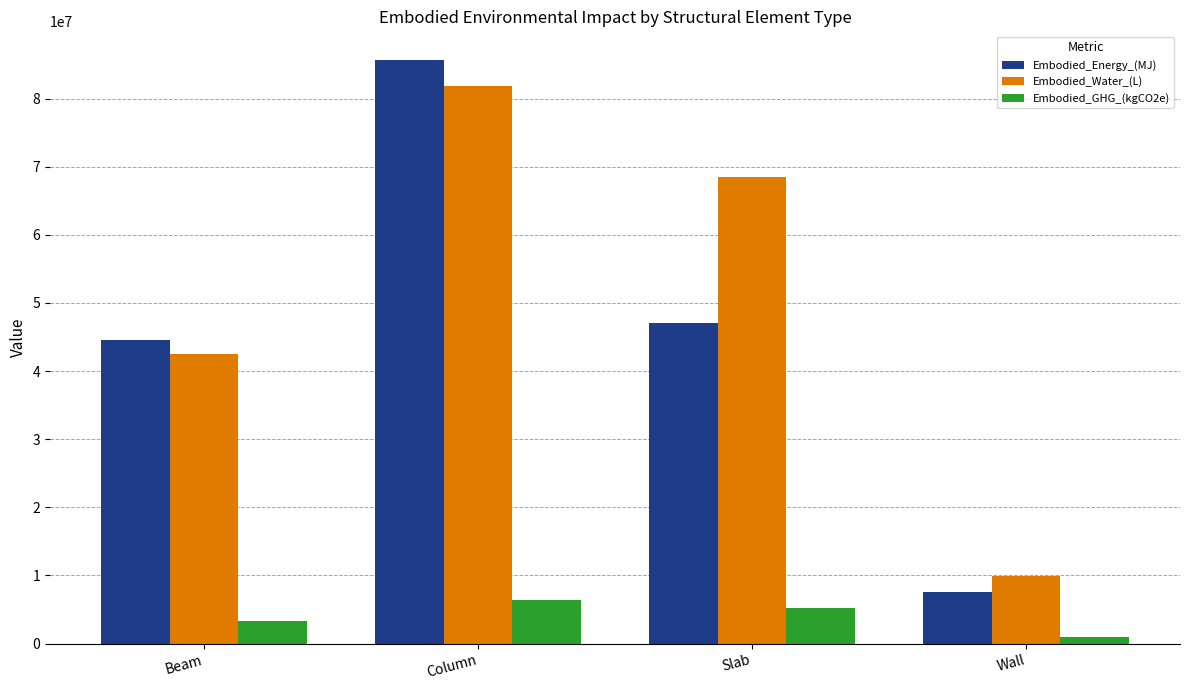

At how many categories does at least one series exceed 74490086?

1